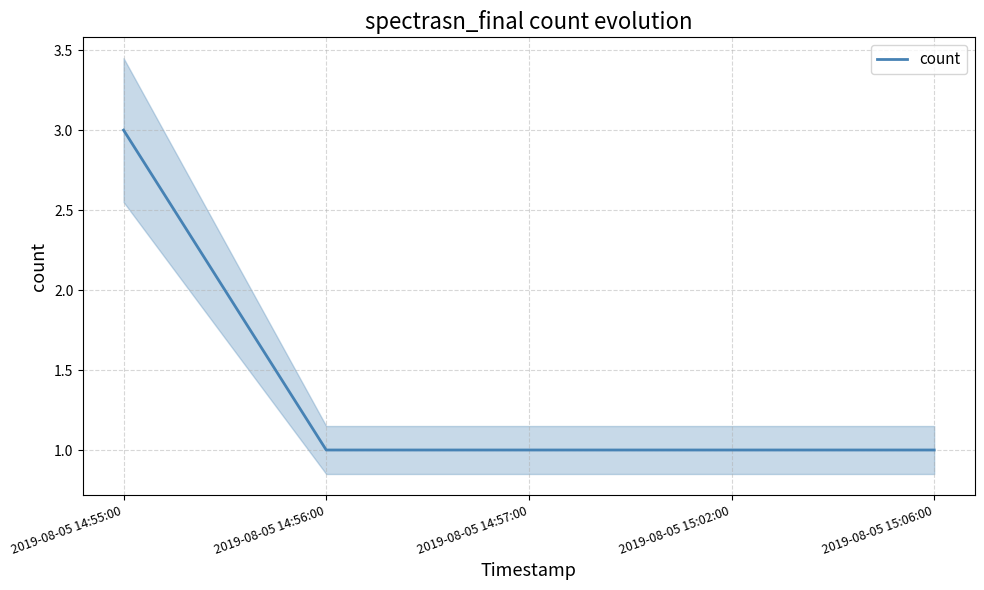

List the labels in order of value, smallest first.

2019-08-05 14:56:00, 2019-08-05 14:57:00, 2019-08-05 15:02:00, 2019-08-05 15:06:00, 2019-08-05 14:55:00